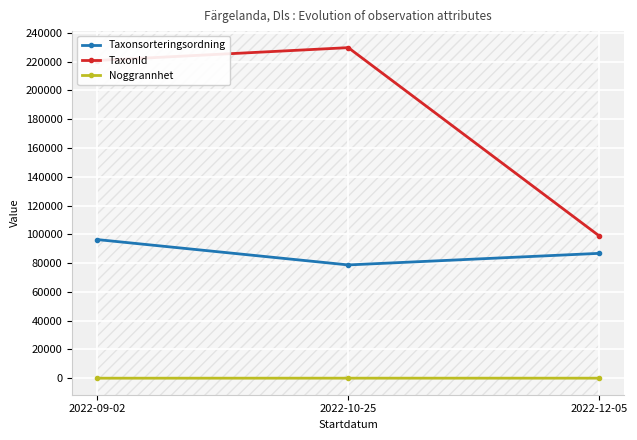

What is the maximum value shown in the chart?

229726.3